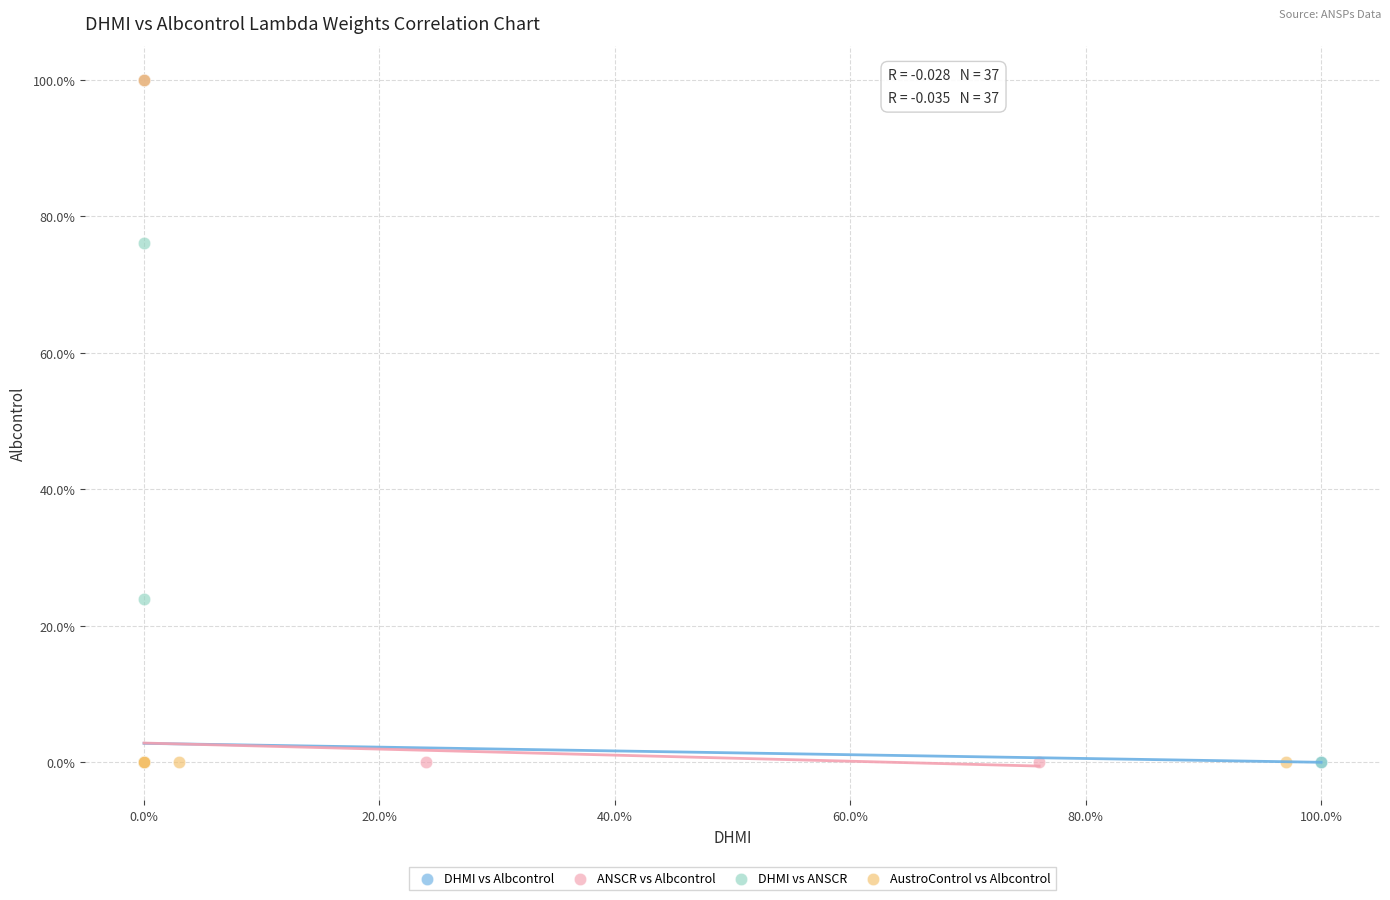

What are all the series names shown in the legend?

DHMI vs Albcontrol, ANSCR vs Albcontrol, DHMI vs ANSCR, AustroControl vs Albcontrol